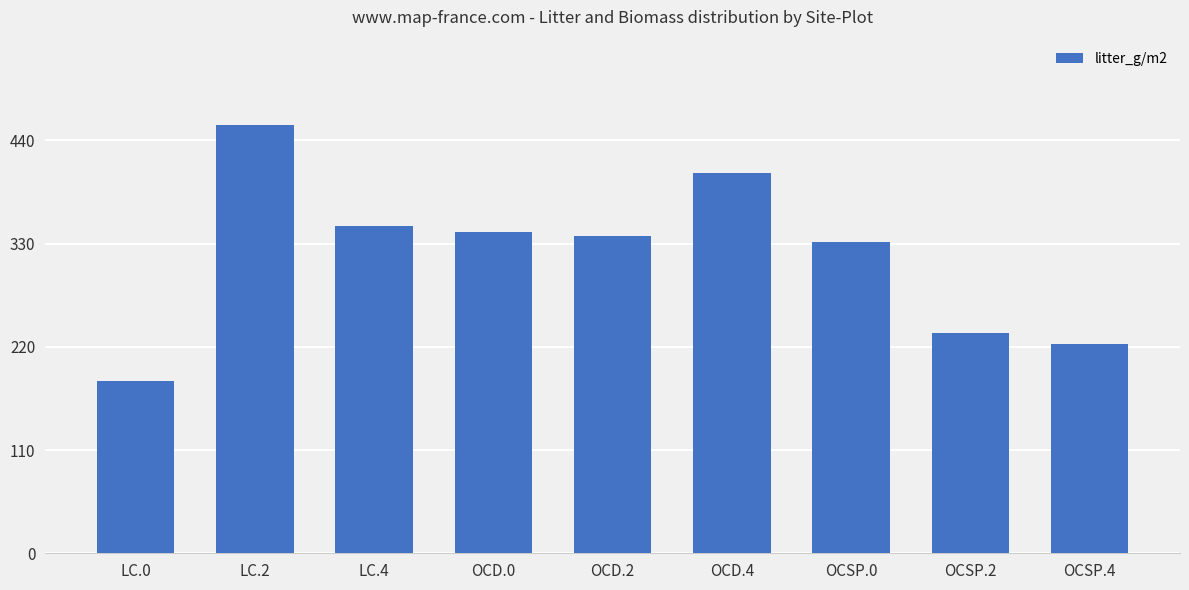

The value at OCD.4 is 405.5. True or false?

True